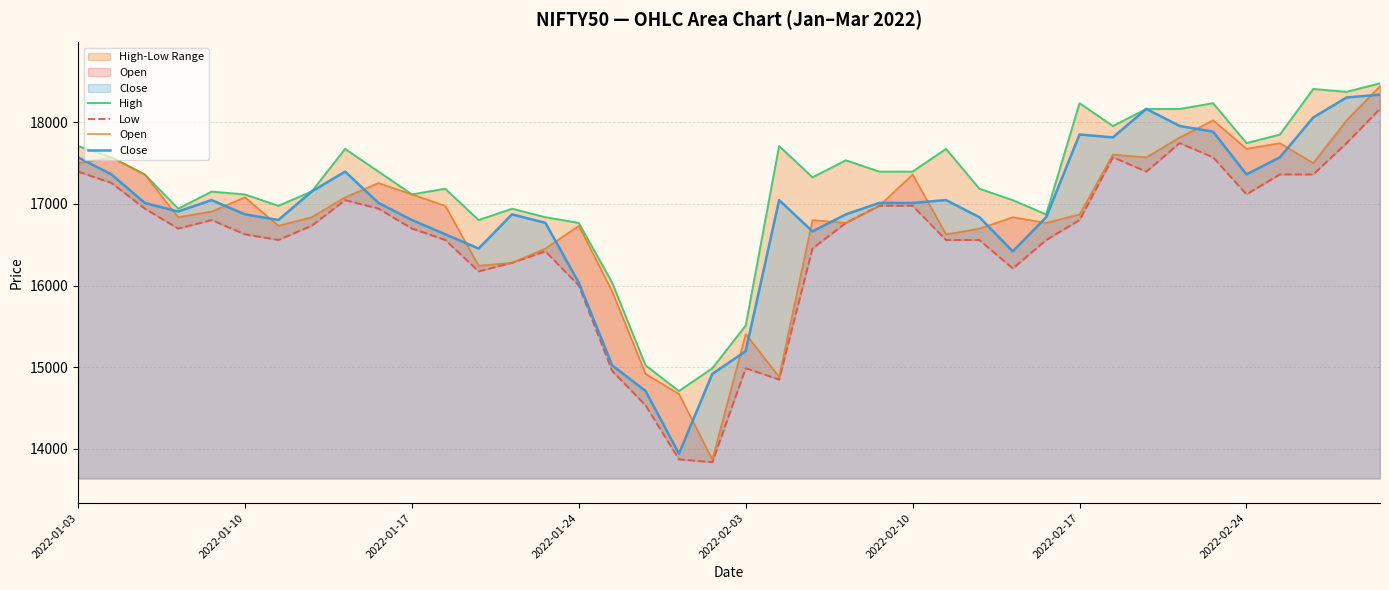

At how many categories does at least one series exceed 14797?

39